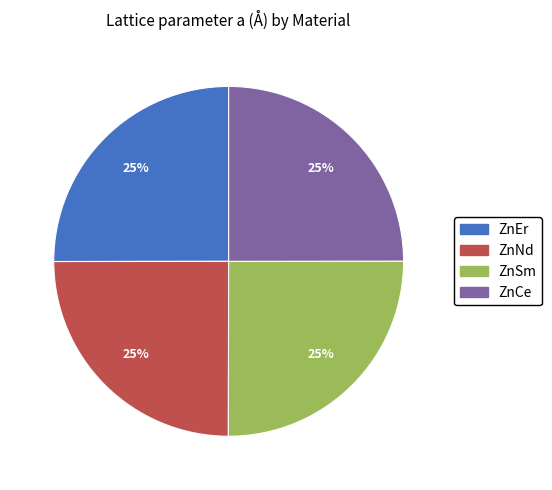

Is there a majority slice in this chart?

No